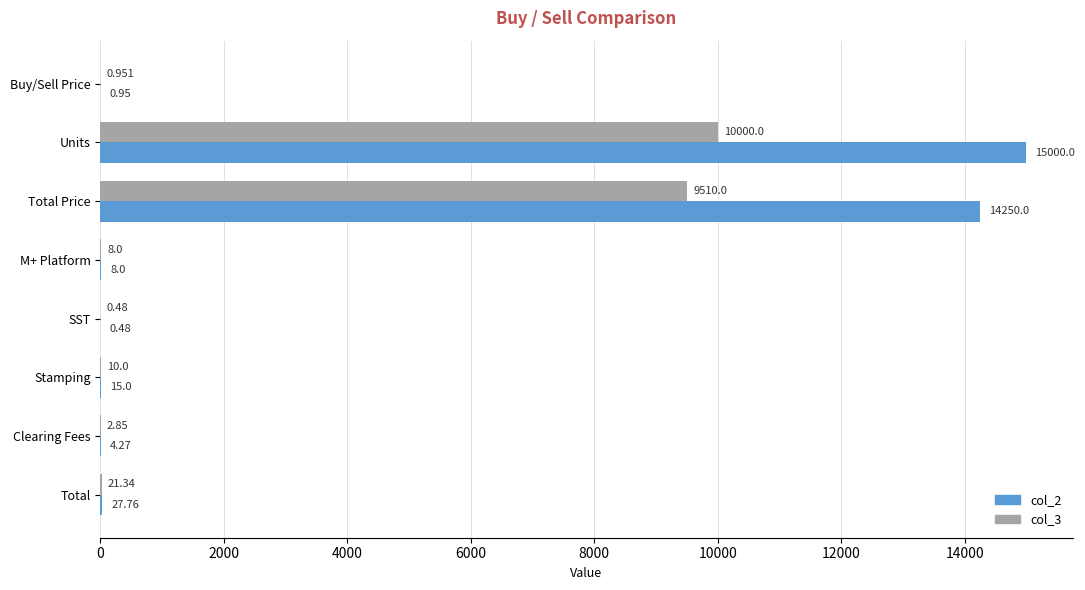

Where is col_2 nearest to the value 7500?

Total Price